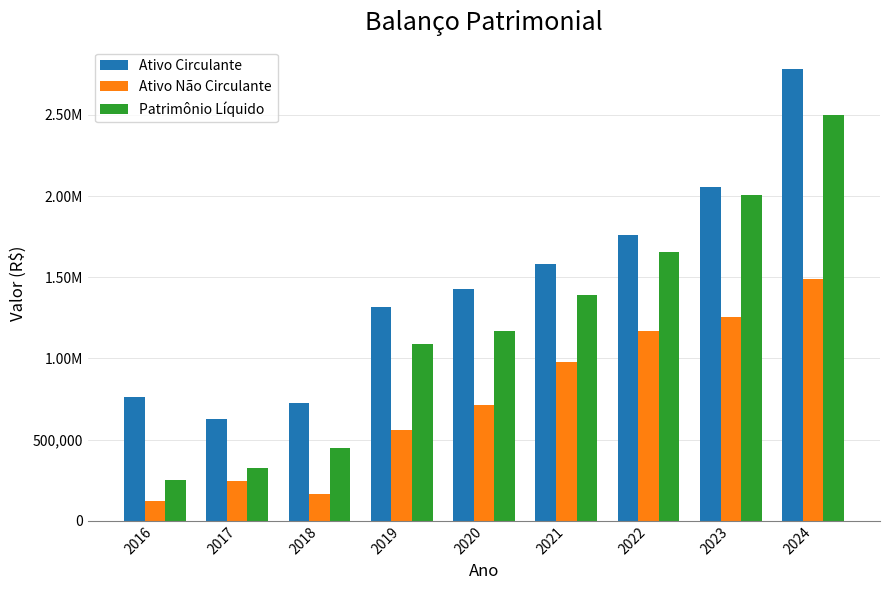

Are the bars grouped side by side (vs. stacked)?

Yes